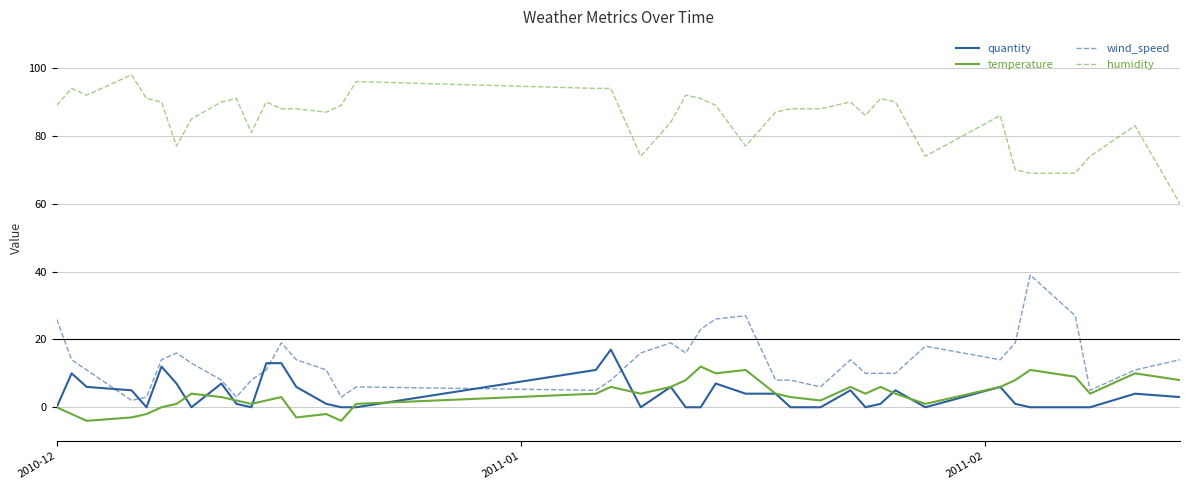

True or false: humidity and quantity cross at least once.

False